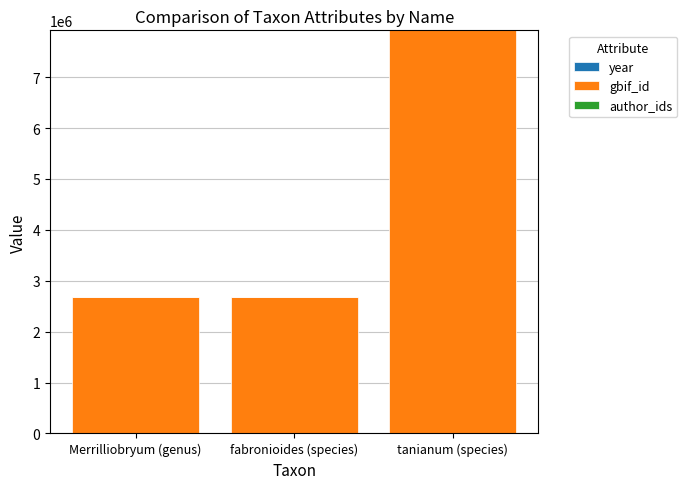

At which category is the sum across all series the highest?

tanianum (species)